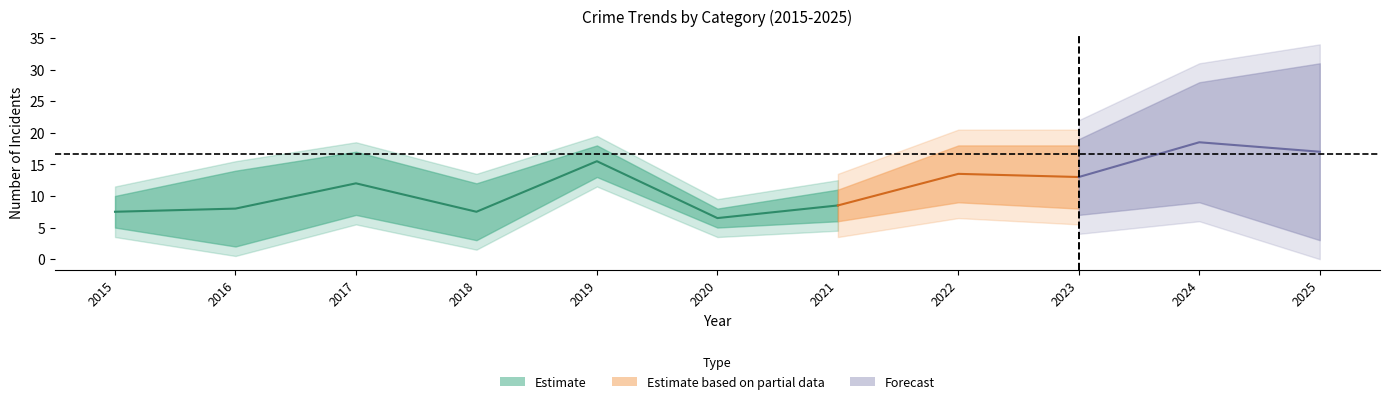

Does the chart display data point markers on the line(s)?

No